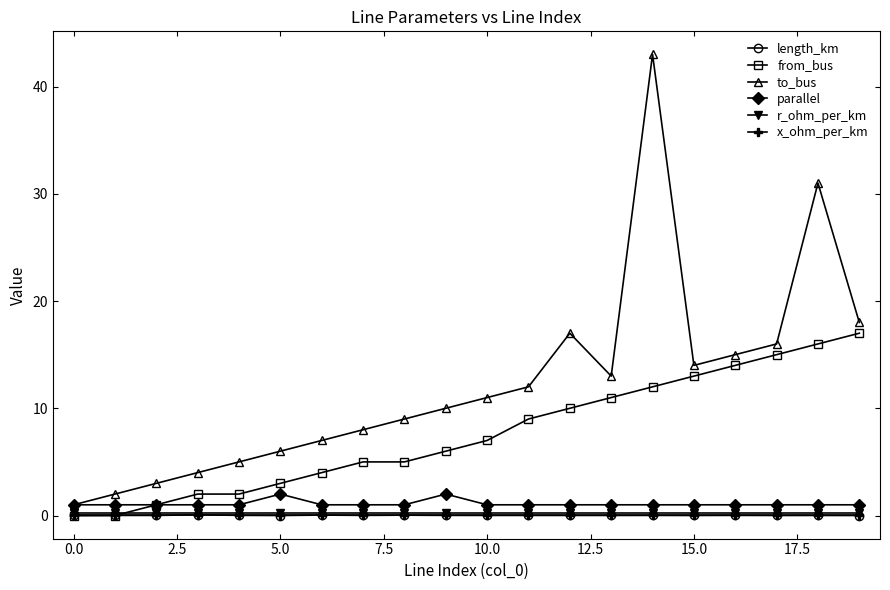

True or false: x_ohm_per_km and length_km cross at least once.

False